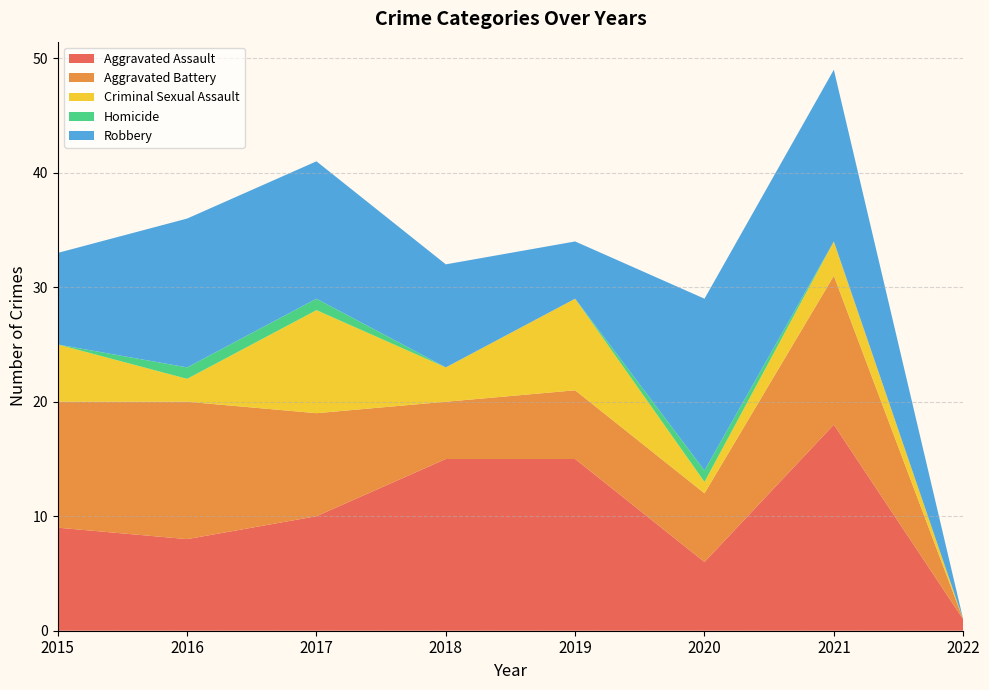

Is the value of Homicide at 2018 greater than the value of Criminal Sexual Assault at 2022?

No